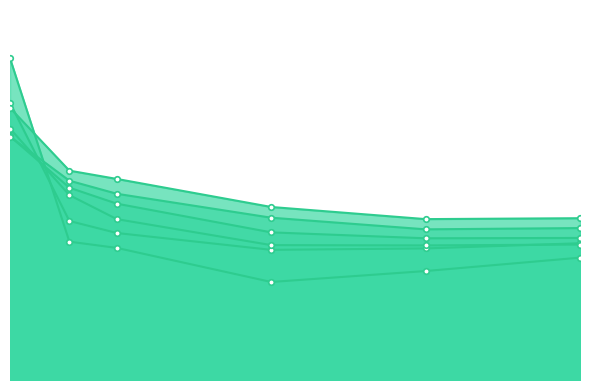

How many interior local valleys does the 4950 series have?

1